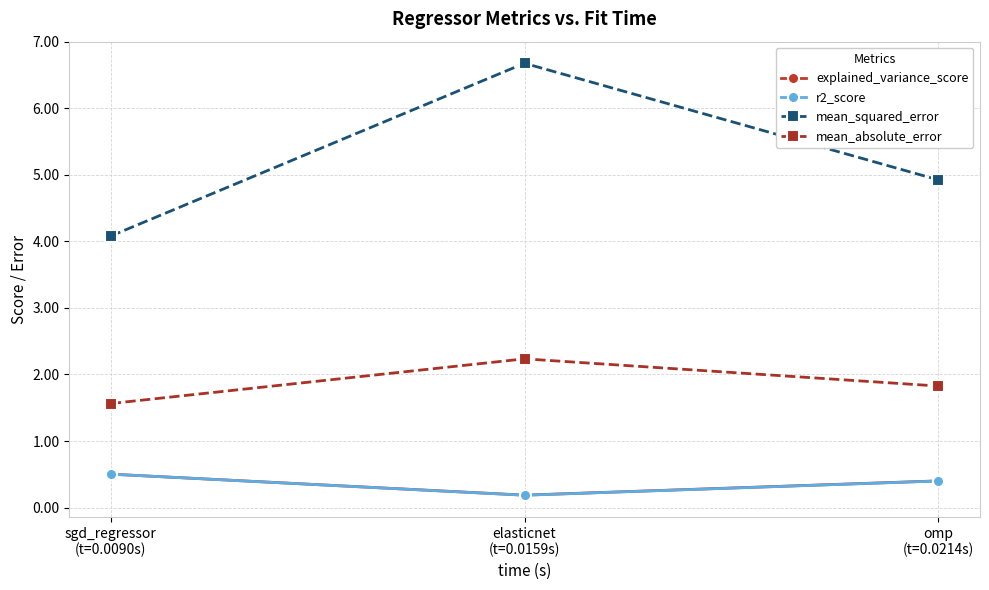

What is the sum of all mean_absolute_error values?

5.6